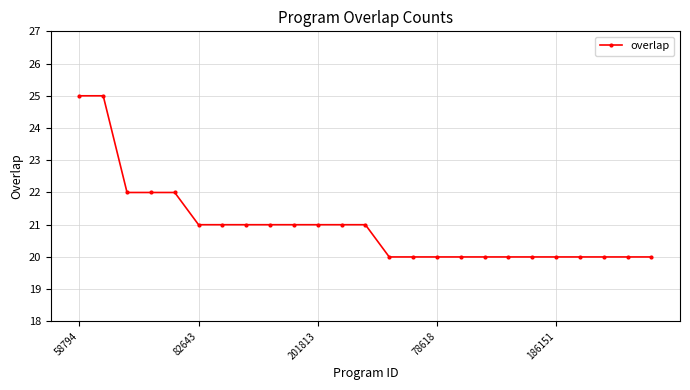

What is the smallest value displayed?

20